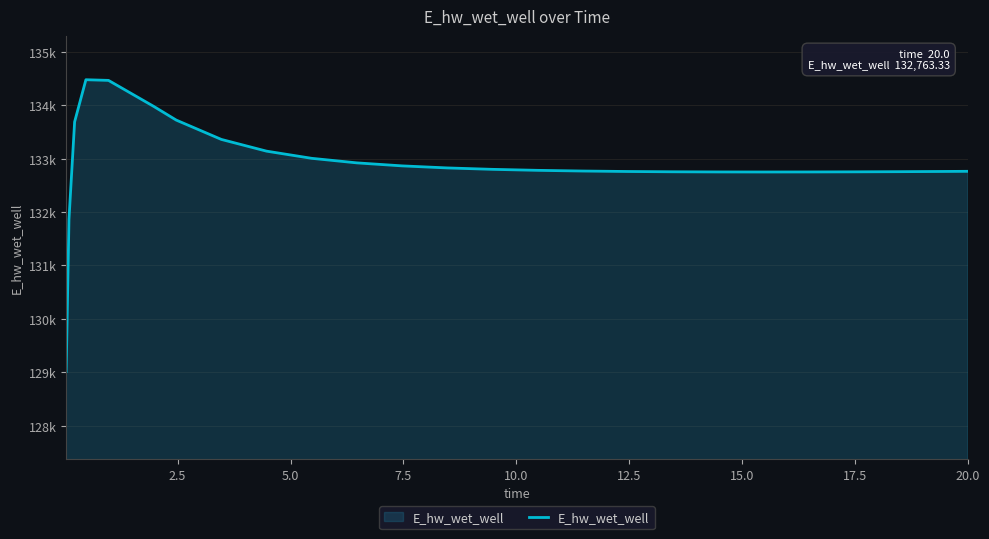

Does the chart display data point markers on the line(s)?

No